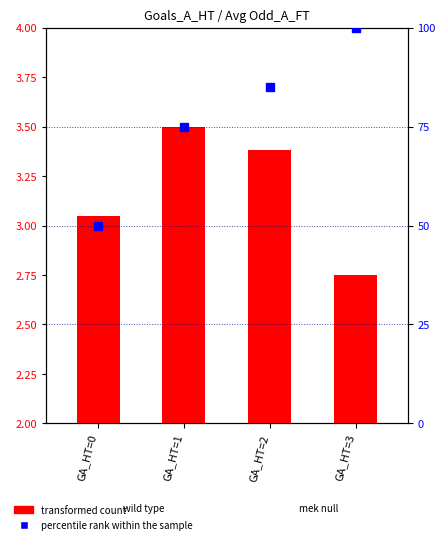

Rank the series by their maximum value, from lowest to highest.

transformed count, percentile rank within the sample